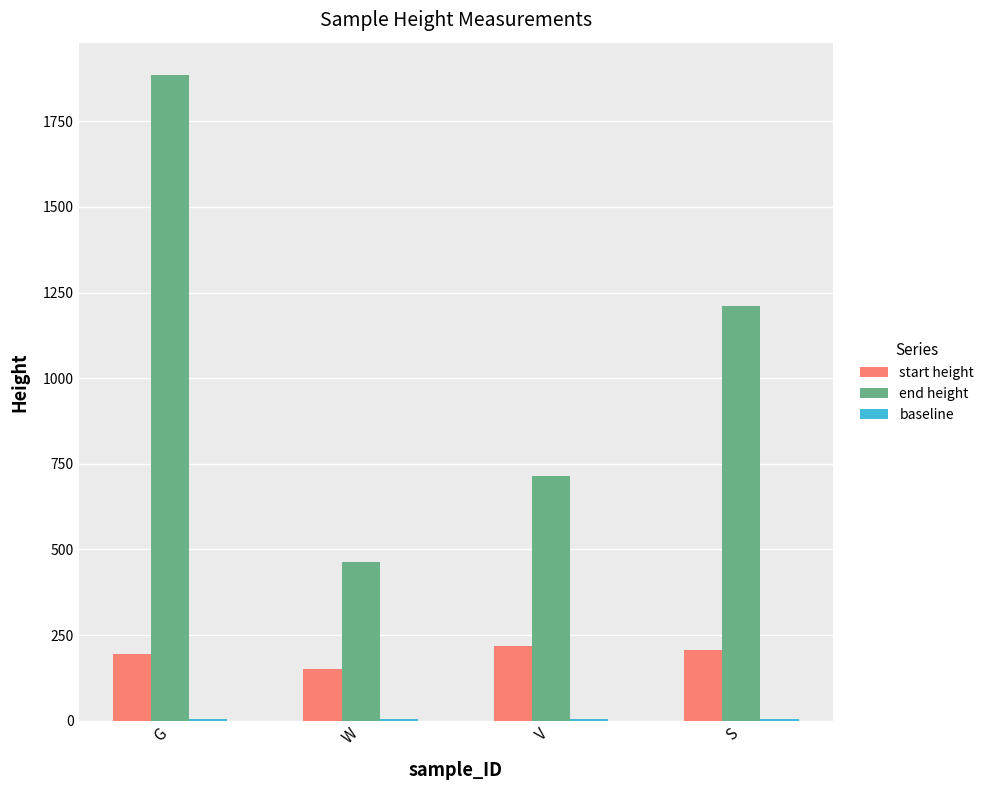

Which series has the widest spread of values?

end height